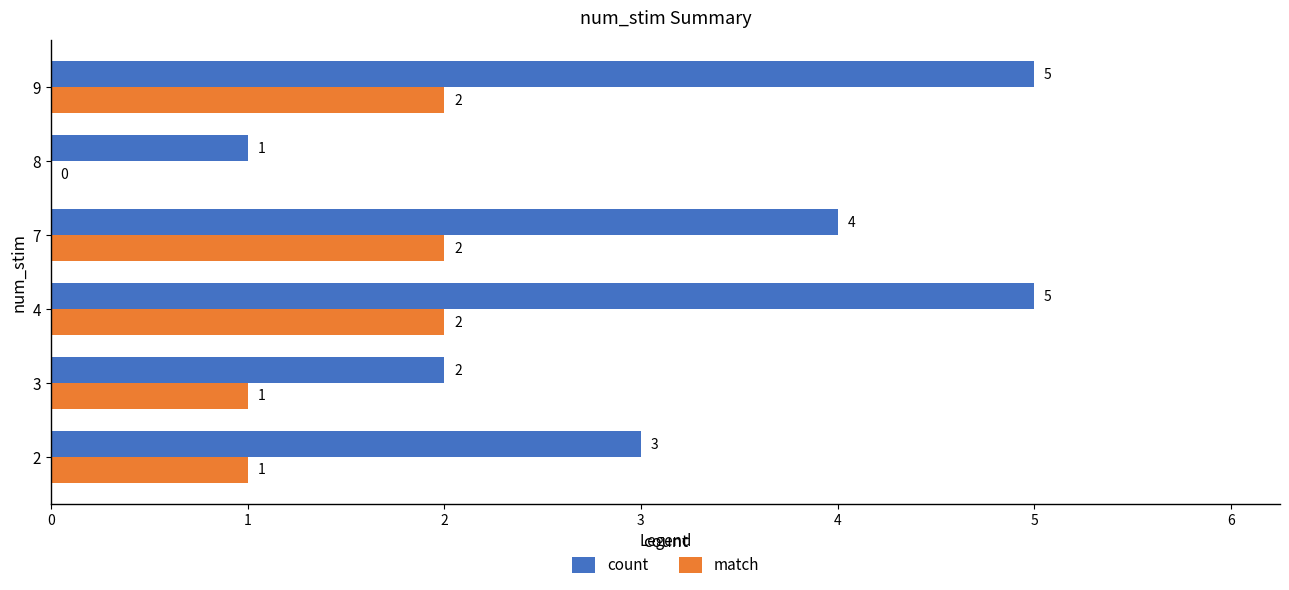

Which series has the largest total across all categories?

count